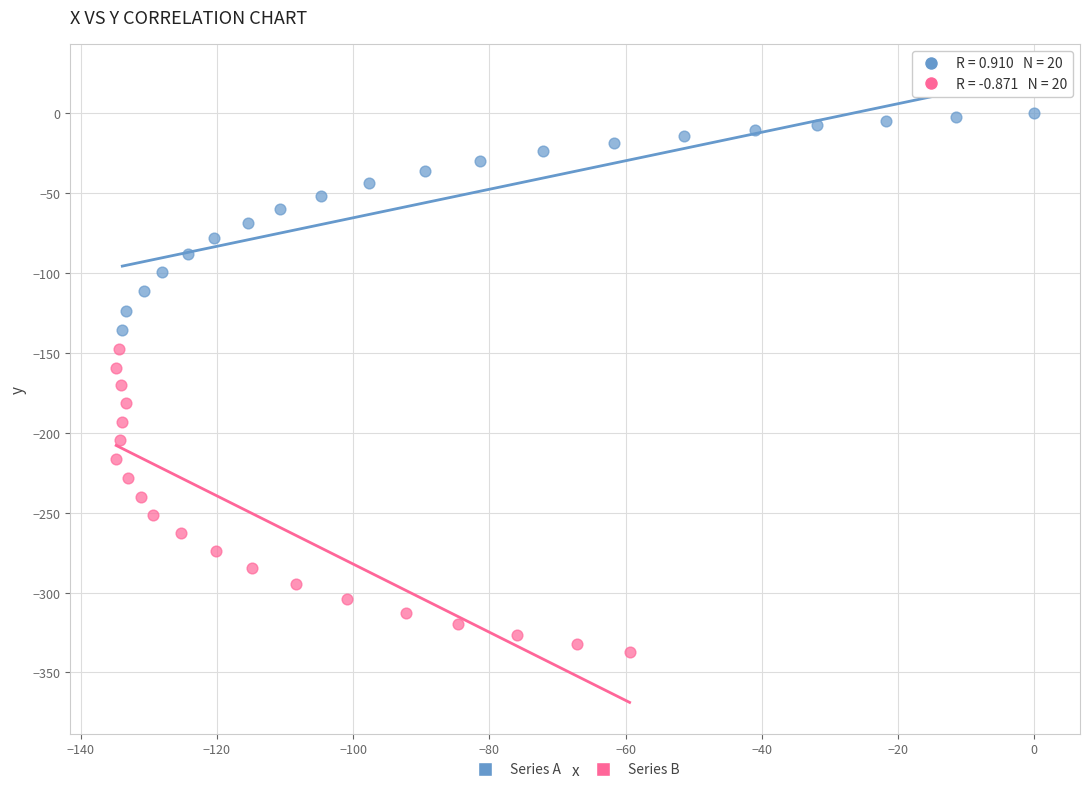

Which series has the widest spread of Y values?

Series B